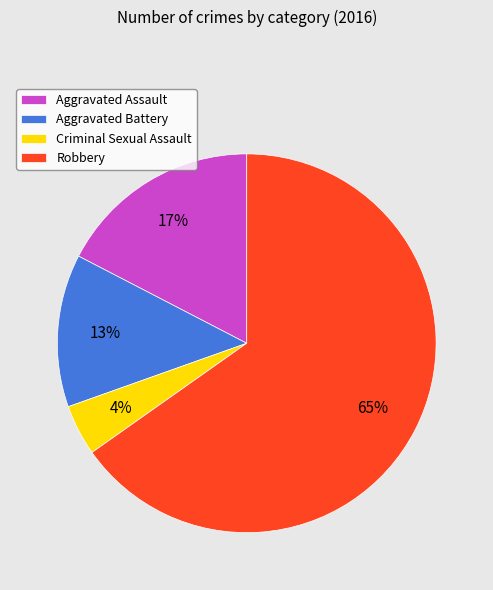

Combined, do Criminal Sexual Assault and Aggravated Assault account for over 50%?

No